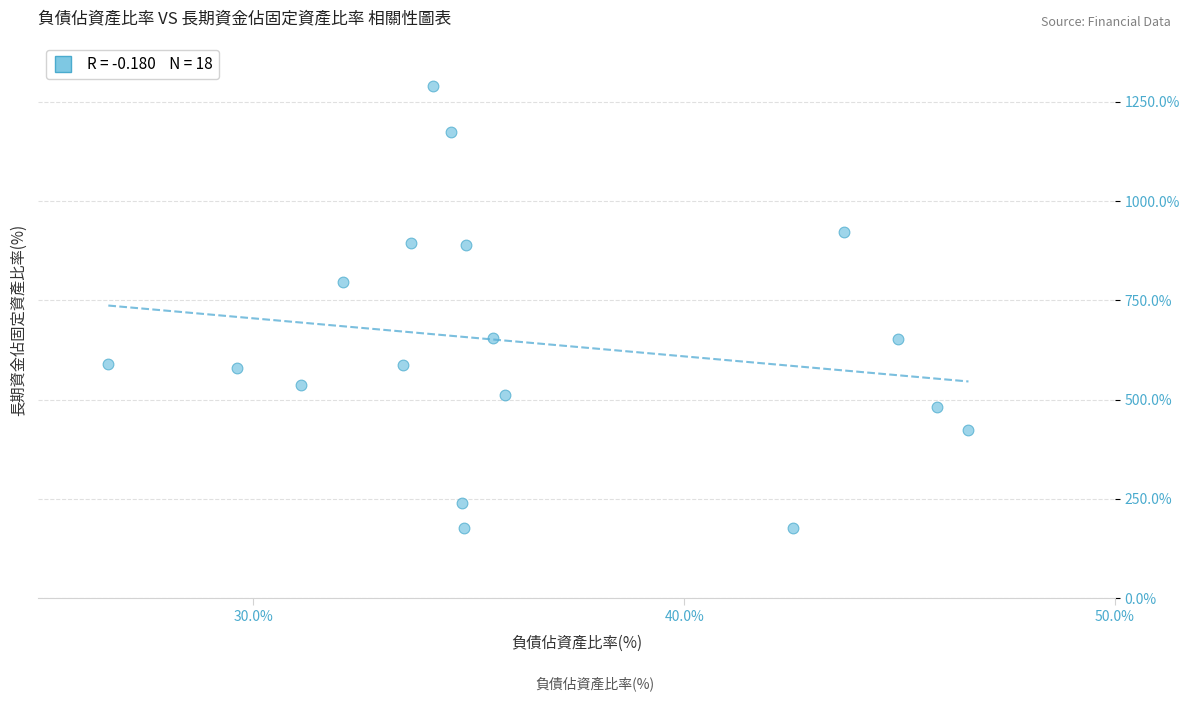

What is the range of X values (max minus min)?

20.0